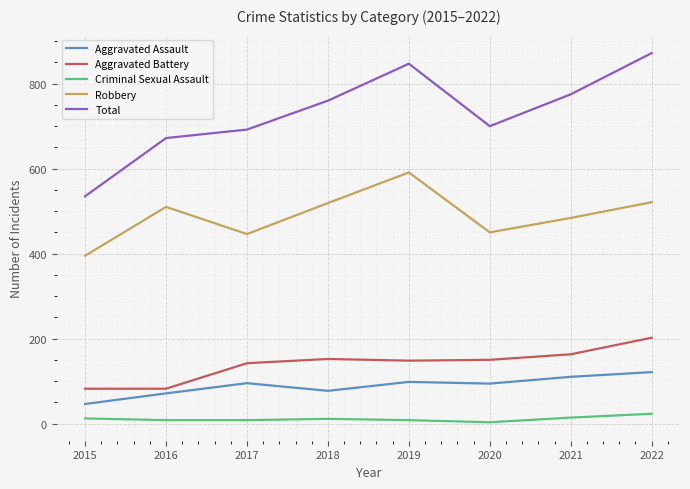

How many distinct data groups are displayed?

5